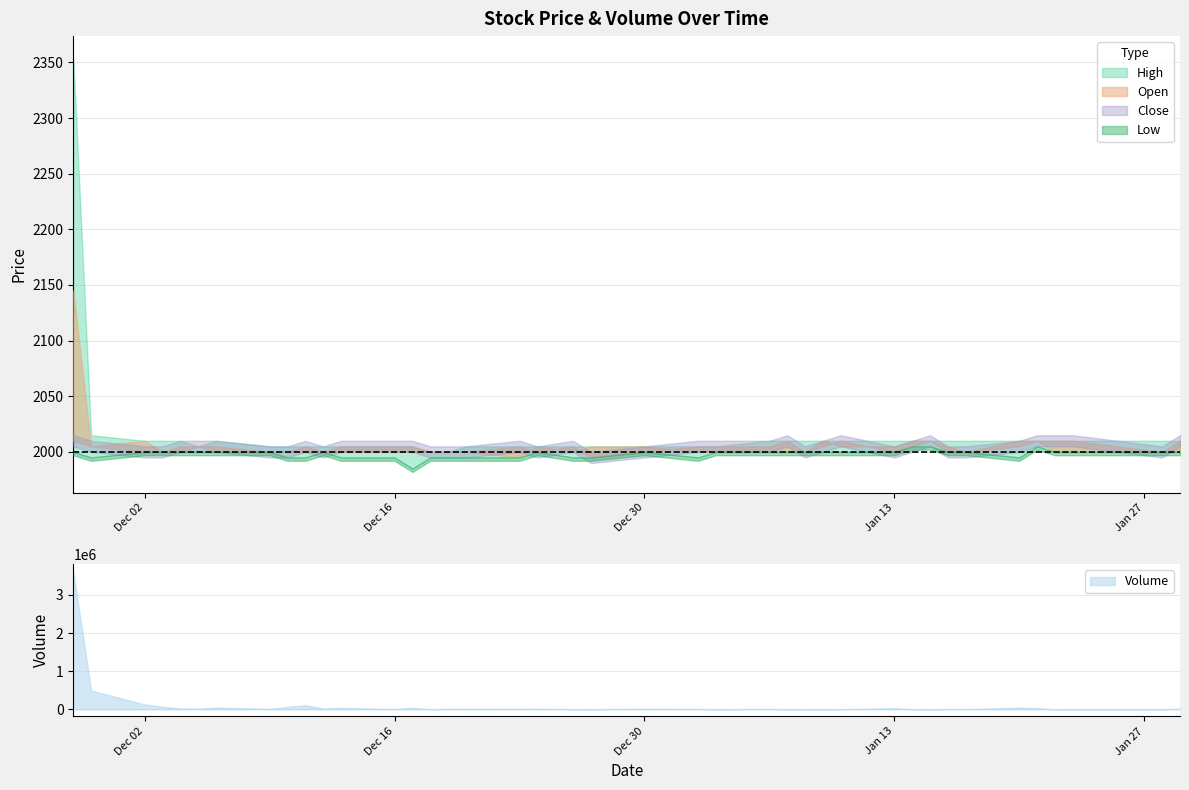

Is it true that High equals 1154 at 3?

False